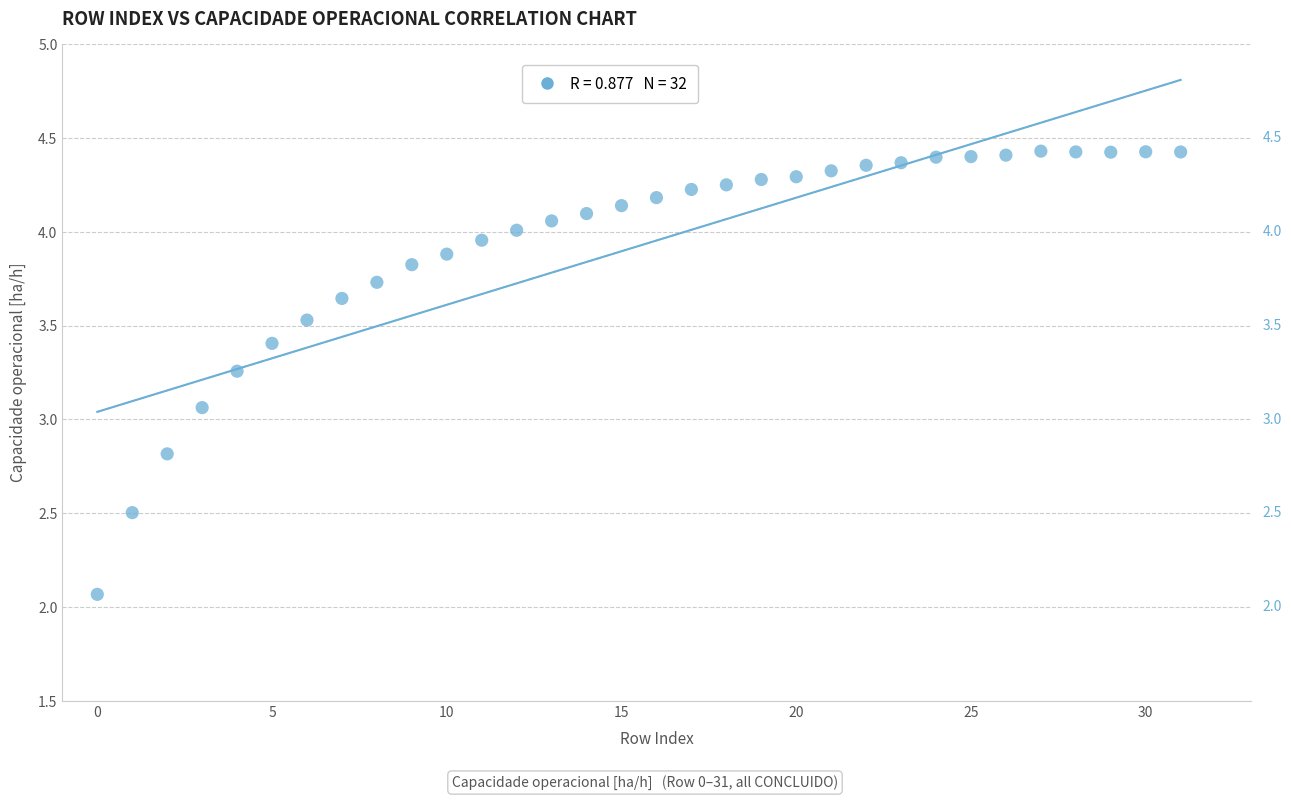

What is the range of Y values (max minus min)?

2.4